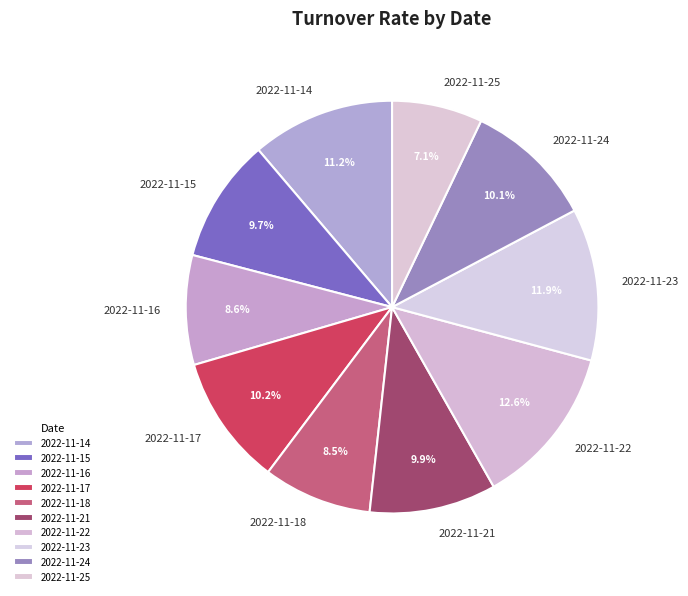

Does any single category account for the majority?

No